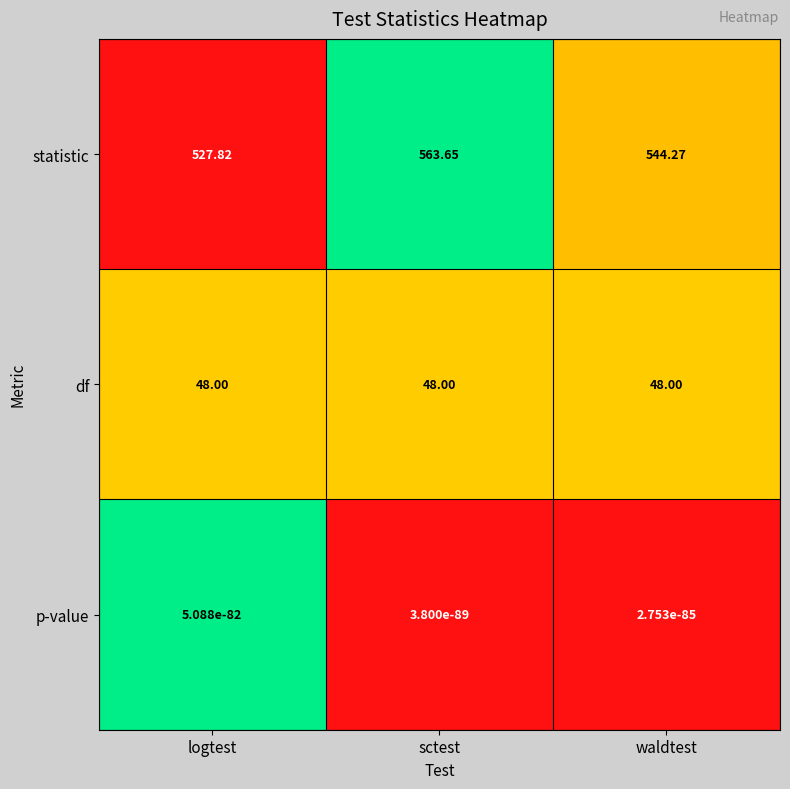

Rank the series by their maximum value, from lowest to highest.

p-value, df, statistic